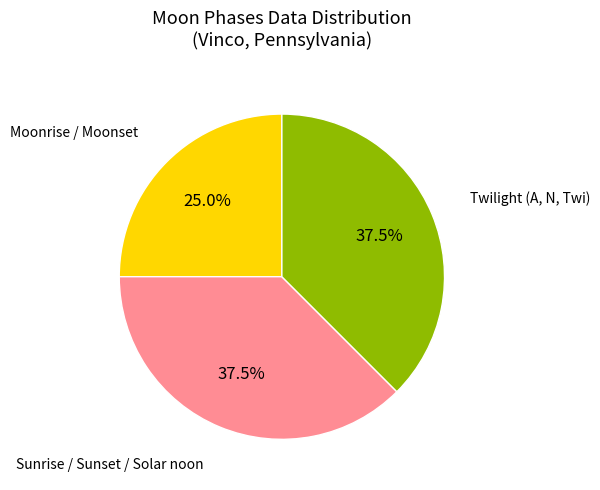

Is there a majority slice in this chart?

No